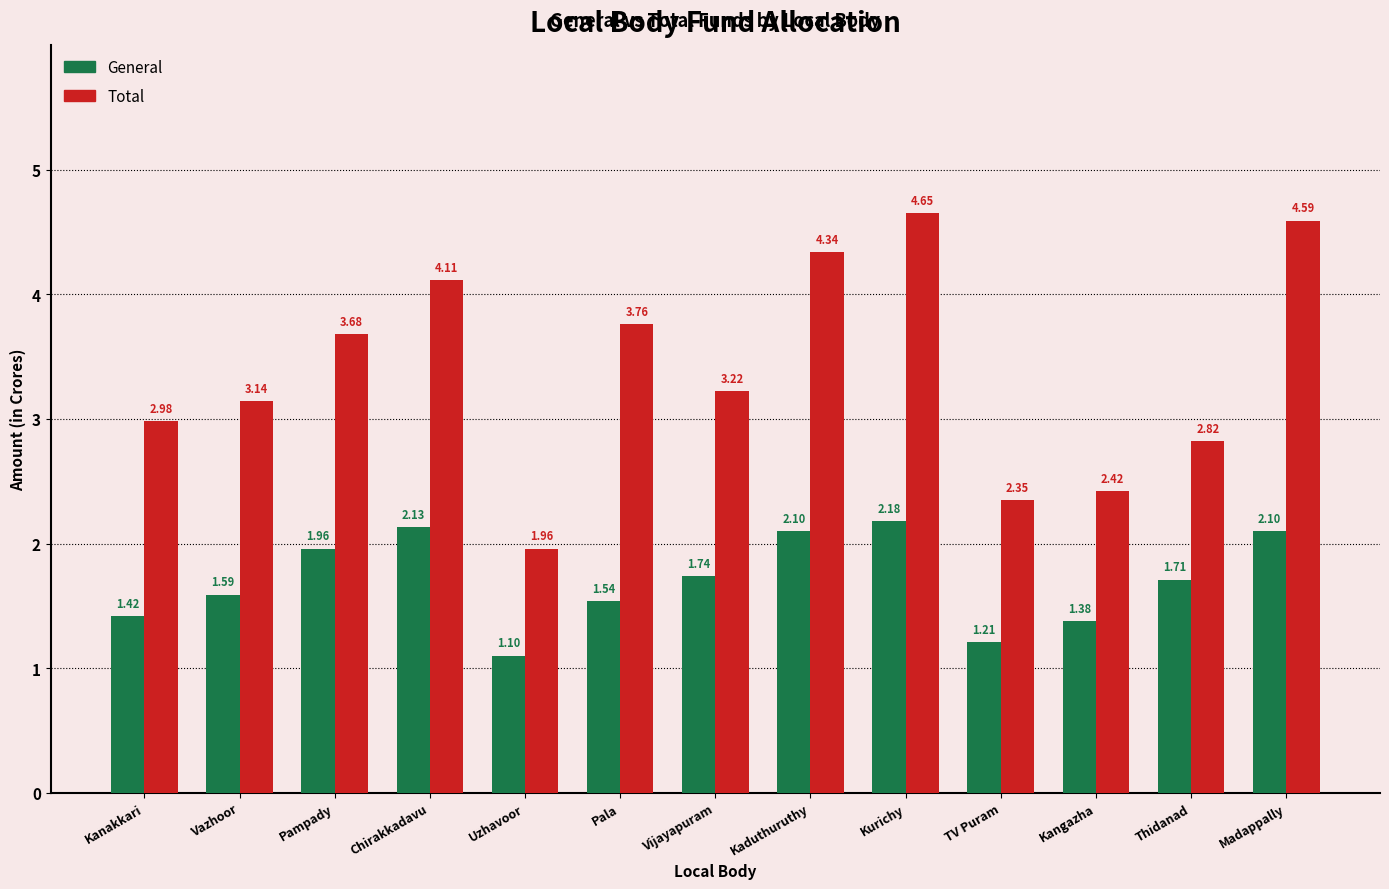

What is the difference between the maximum and second lowest values in the Total series?

2.3